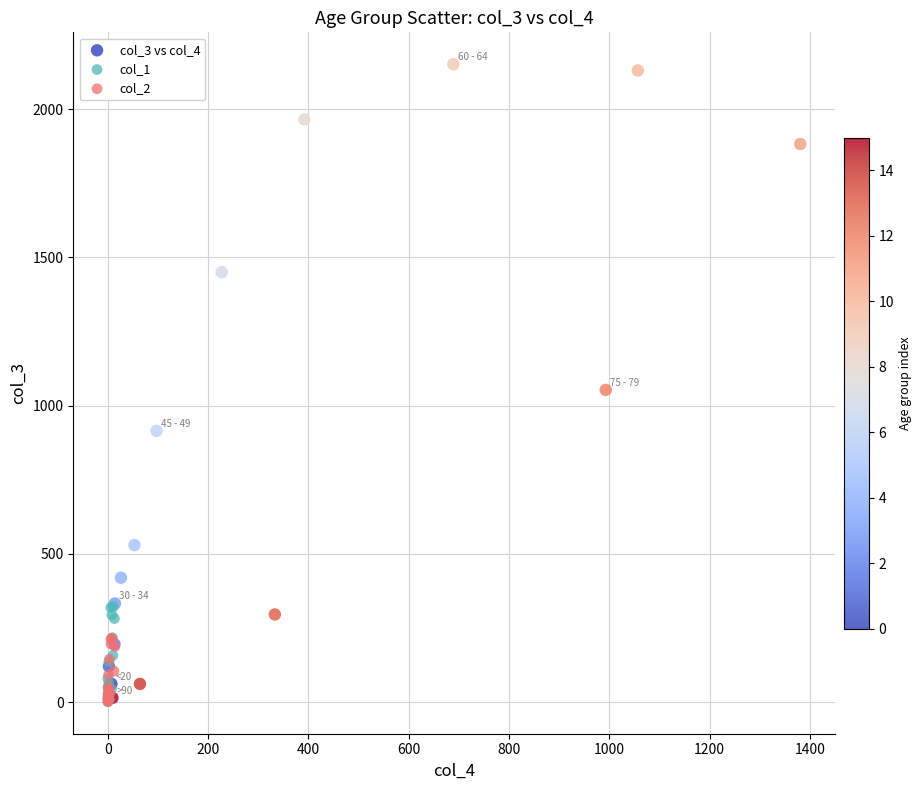

Which series has the largest Y range (max minus min)?

col_3 vs col_4